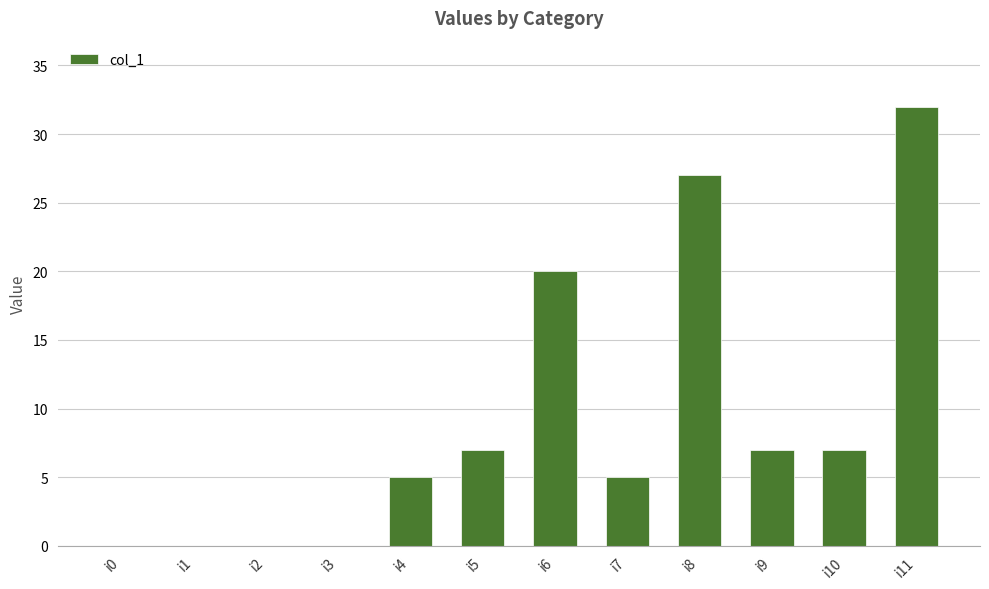

Reading left to right, extract all data points from this chart.

0	0	0	0	5	7	20	5	27	7	7	32